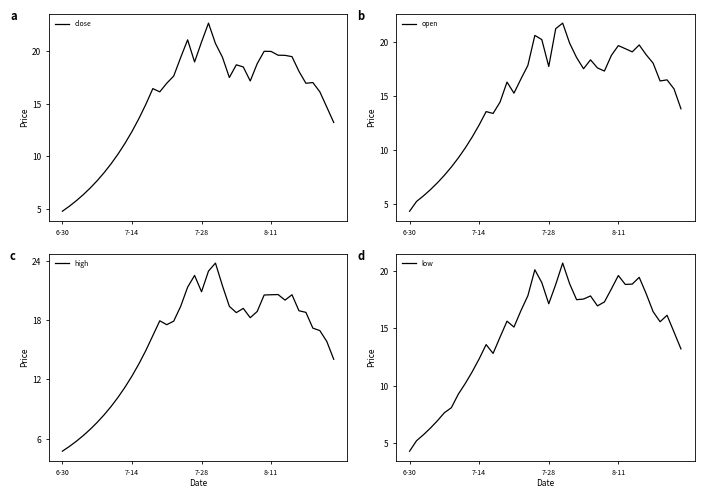

What is the highest value of the close series?

22.7